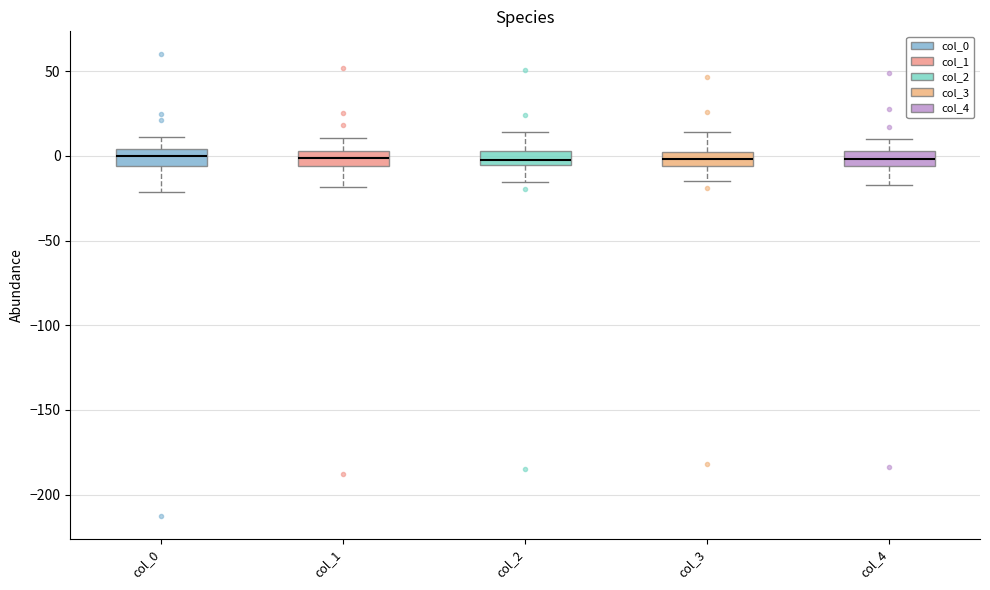

Where does the lower whisker of the box for col_1 end on the y-axis? The values are not printed on the chart, so give them approximately, as read against the axis.

-20